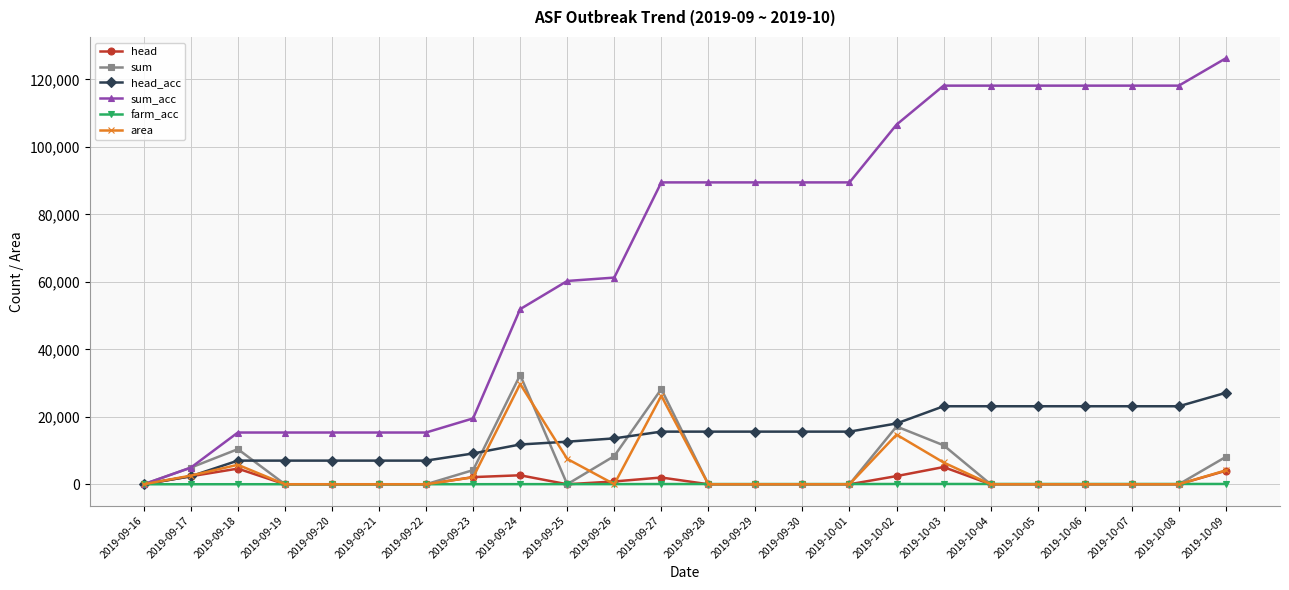

The value of head_acc at 2019-10-06 is 15021. True or false?

False